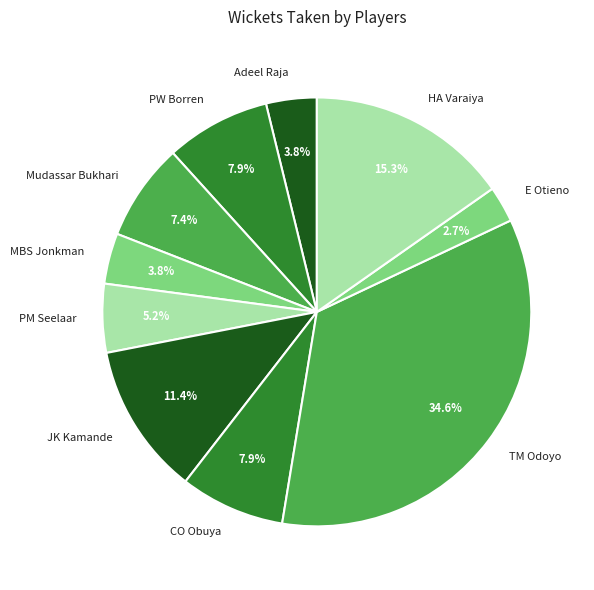

Between HA Varaiya and E Otieno, which is larger?

HA Varaiya